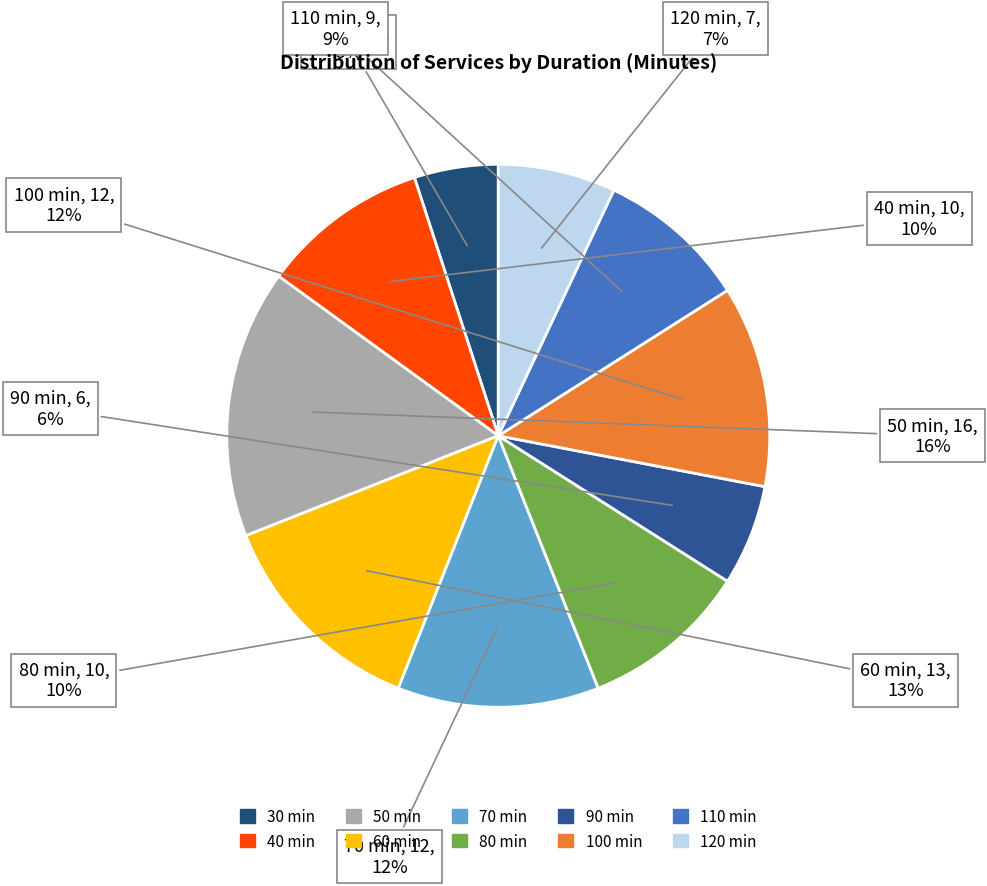

Does any single category account for the majority?

No